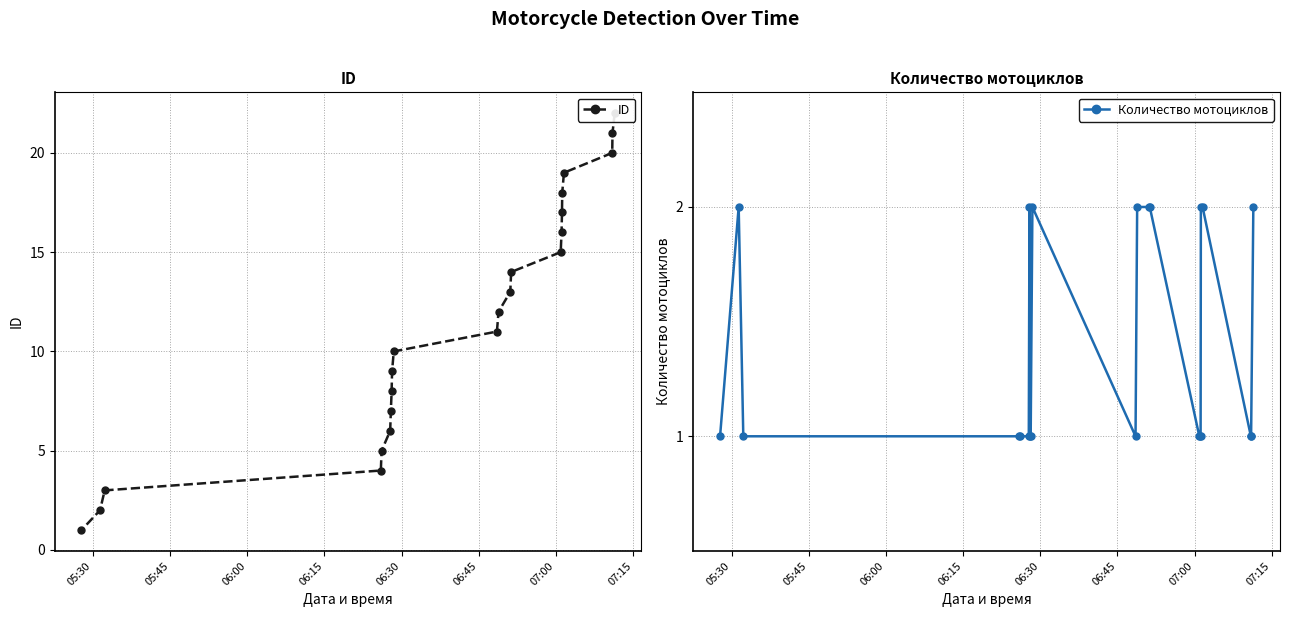

What is the value of the Количество мотоциклов point at the 14th from the left?

2